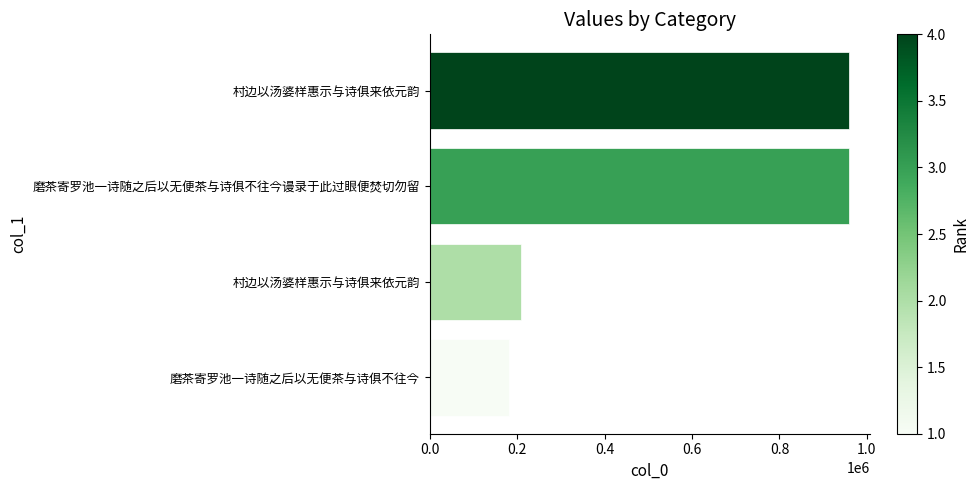

What is the smallest value displayed?

182072